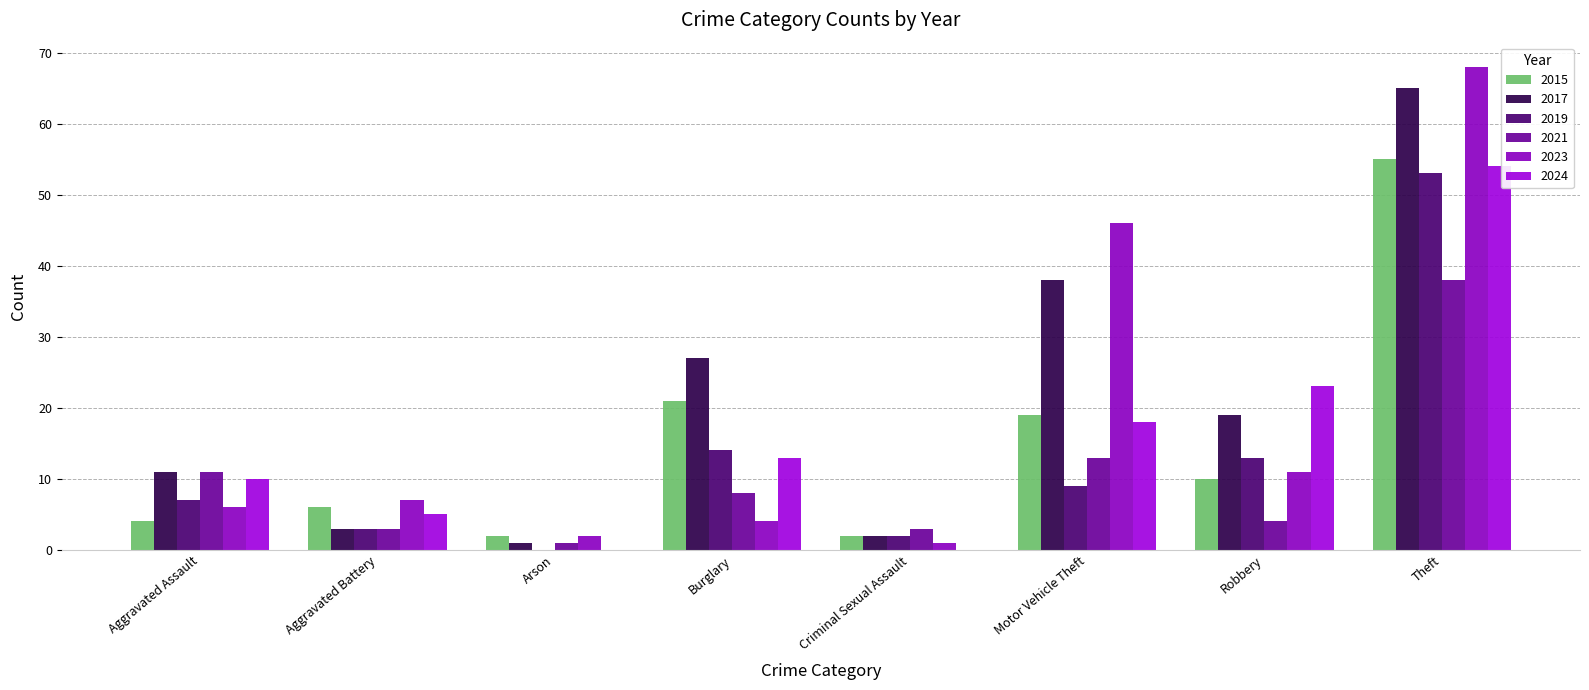

How many groups of bars are there?

8